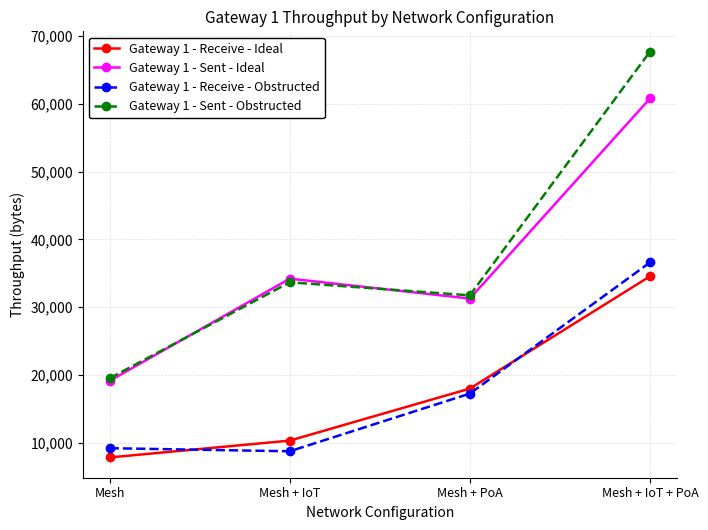

Is the value of Gateway 1 - Receive - Ideal at Mesh greater than the value of Gateway 1 - Sent - Obstructed at Mesh?

No